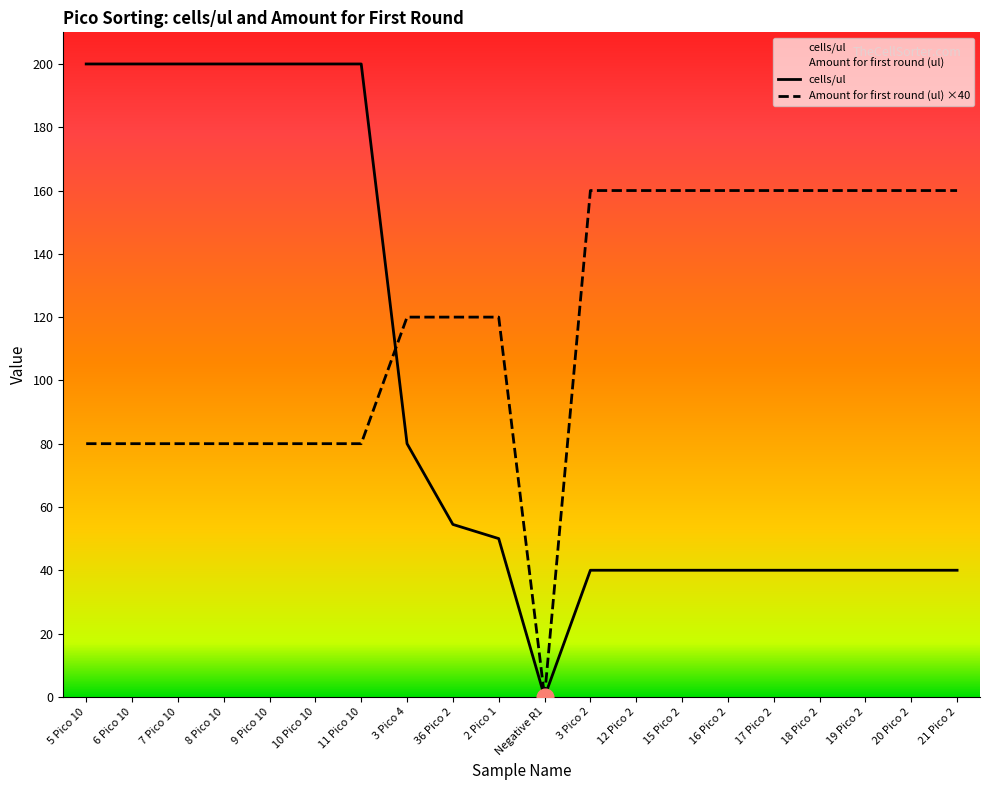

The Amount for first round (ul) series shows 120.0 at 2 Pico 1. True or false?

True